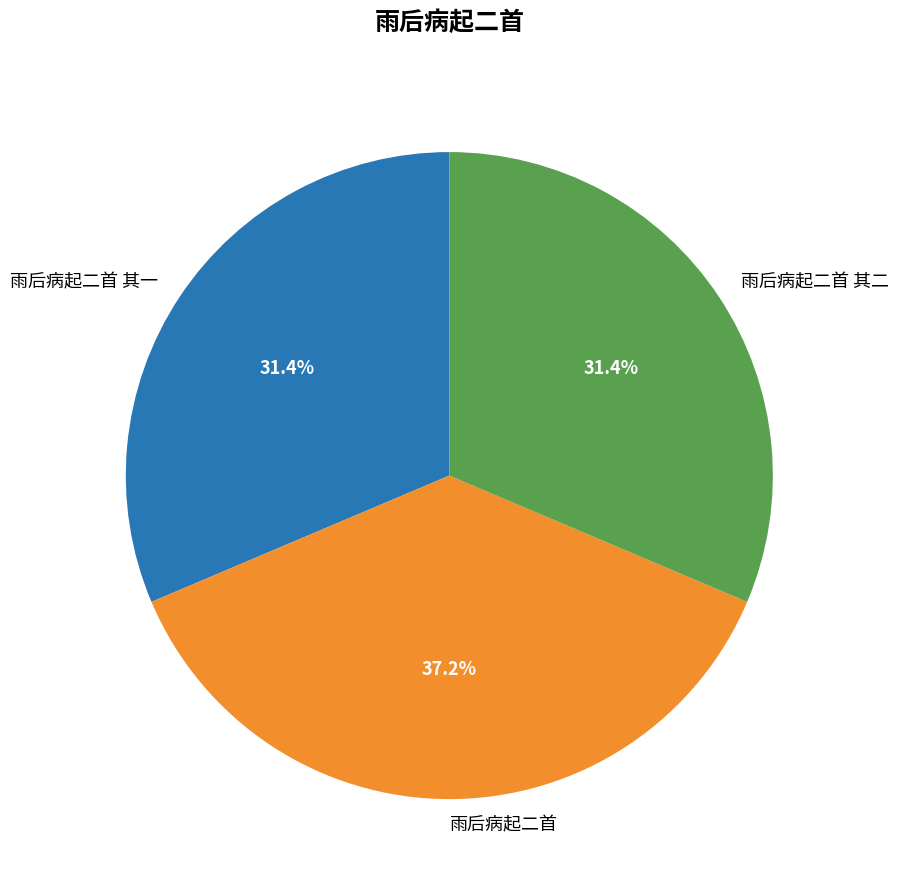

What portion of the pie excludes 雨后病起二首 其二?

68.6%